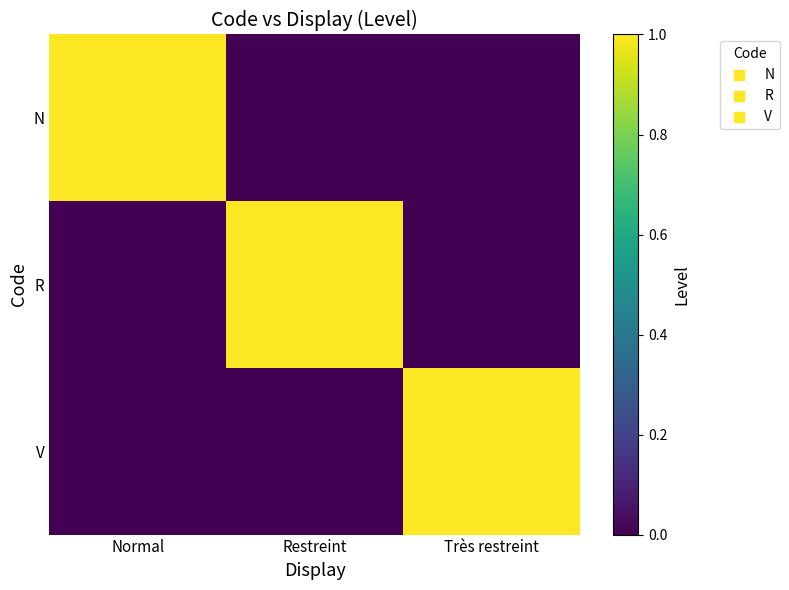

What is the maximum value shown in the chart?

1